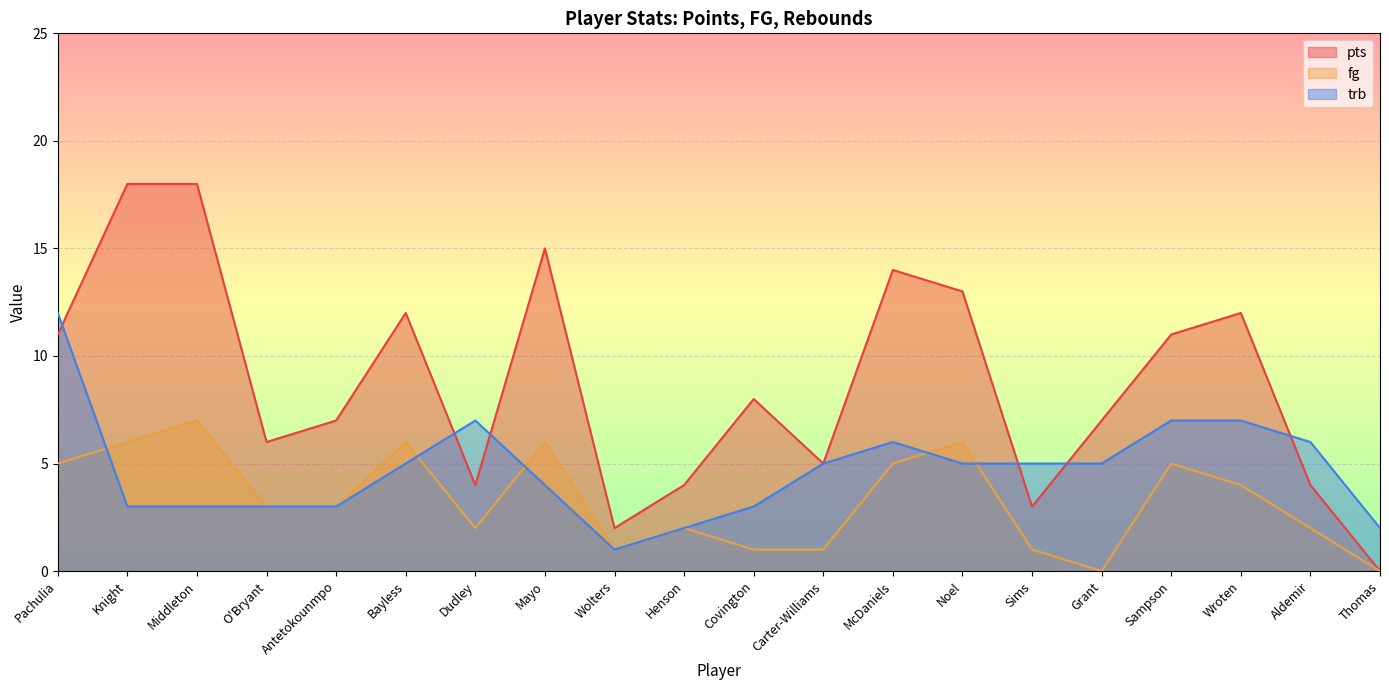

Is it true that trb equals 5 at O'Bryant?

False